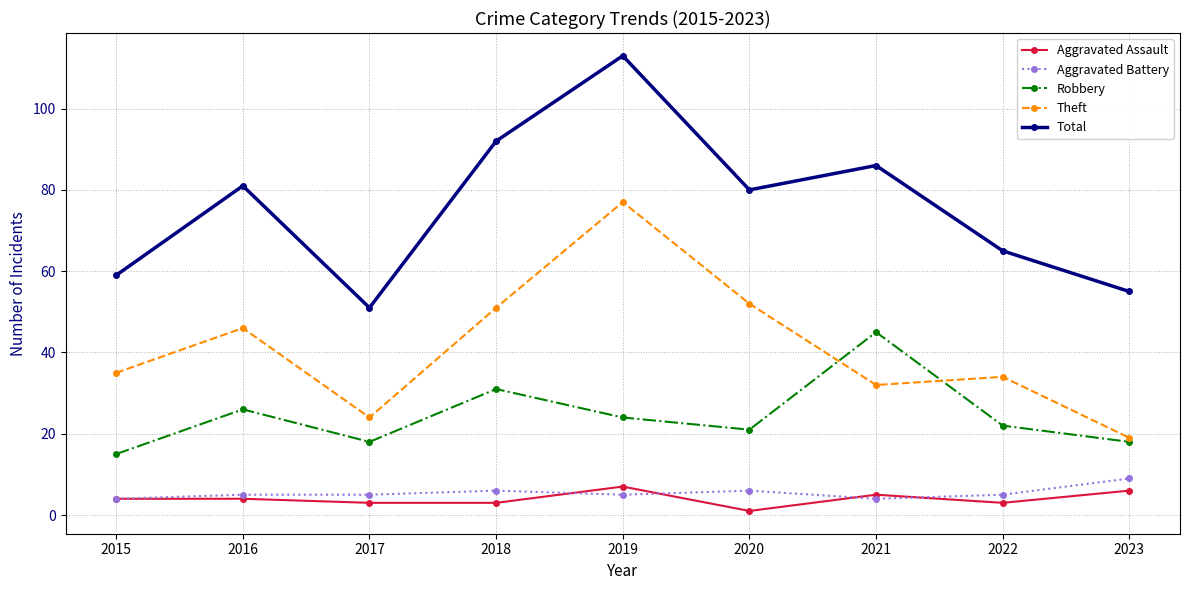

What is the value of the Aggravated Battery point at the 8th from the left?

5